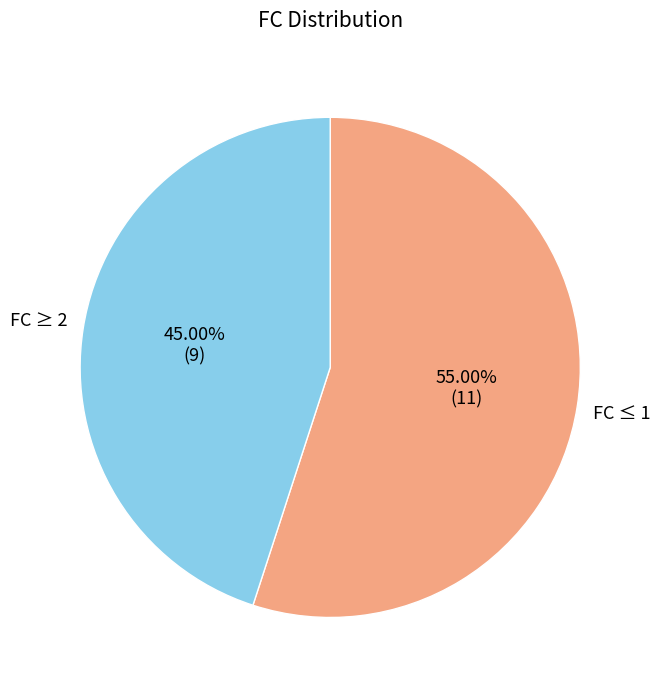

Between FC ≥ 2 and FC ≤ 1, which is larger?

FC ≤ 1